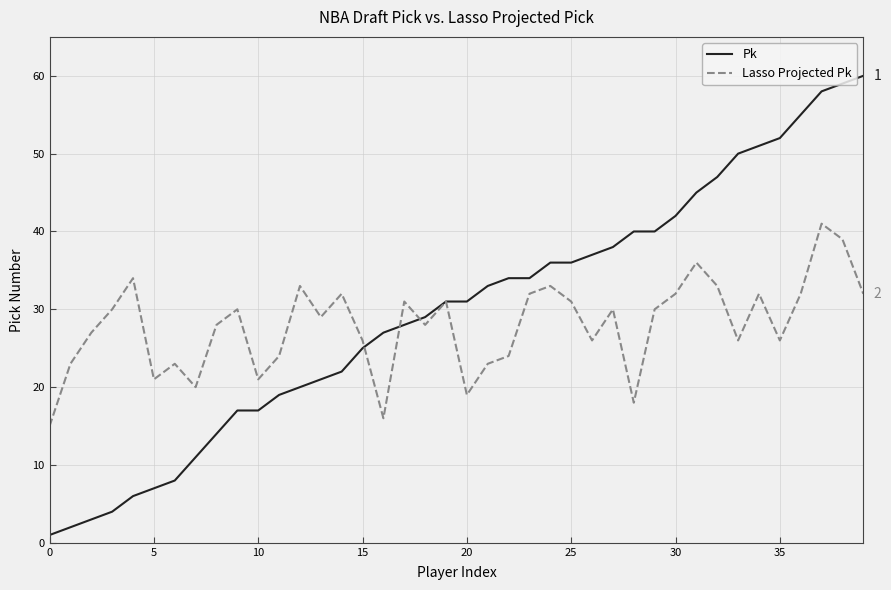

List the series in order of their peak value, highest first.

Pk, Lasso Projected Pk